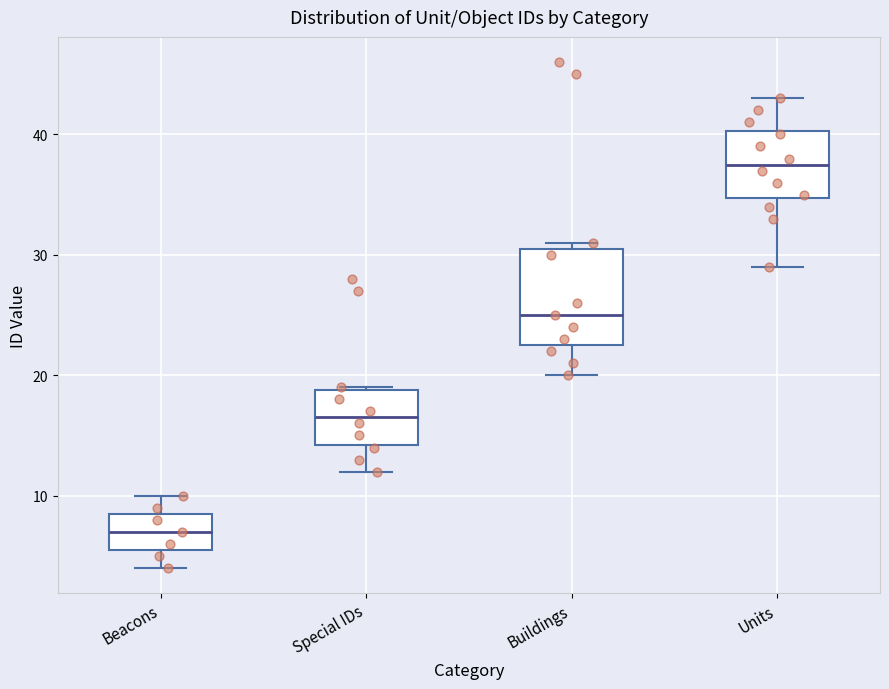

Reading left to right, read every box against the y-axis: the position of its median line, the range the box covers, and the ends of its whiskers. The values are not printed on the chart, so give them approximately, as read against the axis.

Beacons: median 7, box 6 to 9, whiskers 4 to 10
Special IDs: median 17, box 14 to 19, whiskers 12 to 19
Buildings: median 25, box 23 to 31, whiskers 20 to 31 (just above the box's upper edge)
Units: median 38, box 35 to 40, whiskers 29 to 43